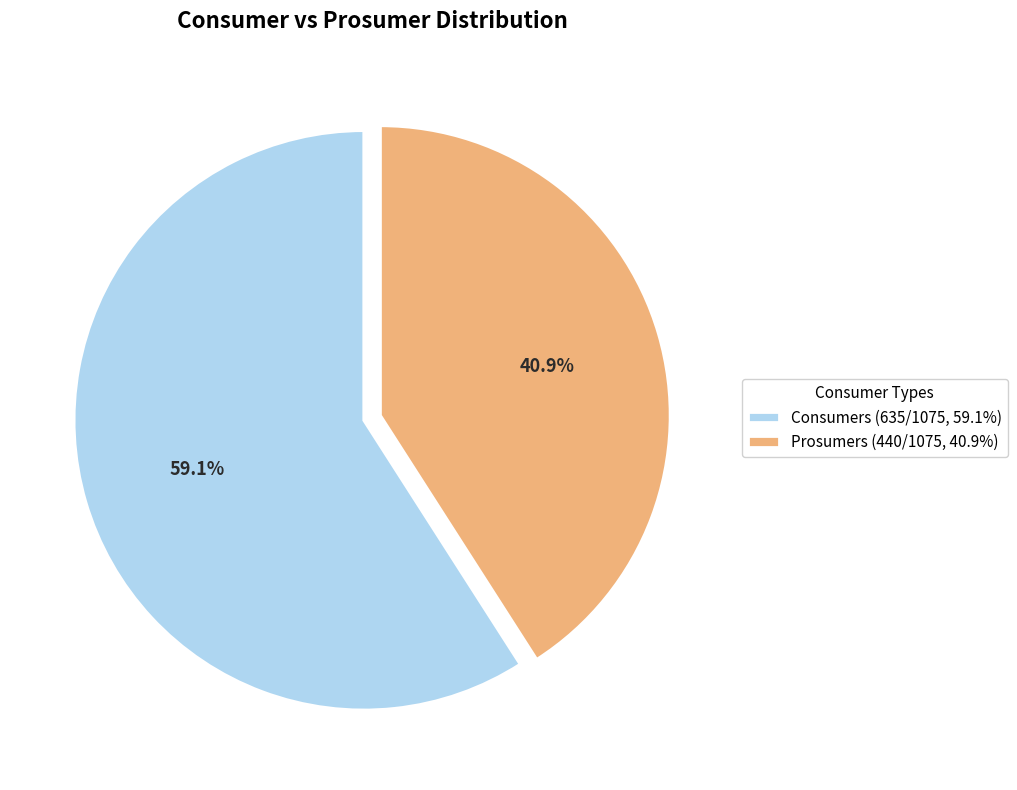

The Consumers slice represents 59% of the pie. True or false?

True